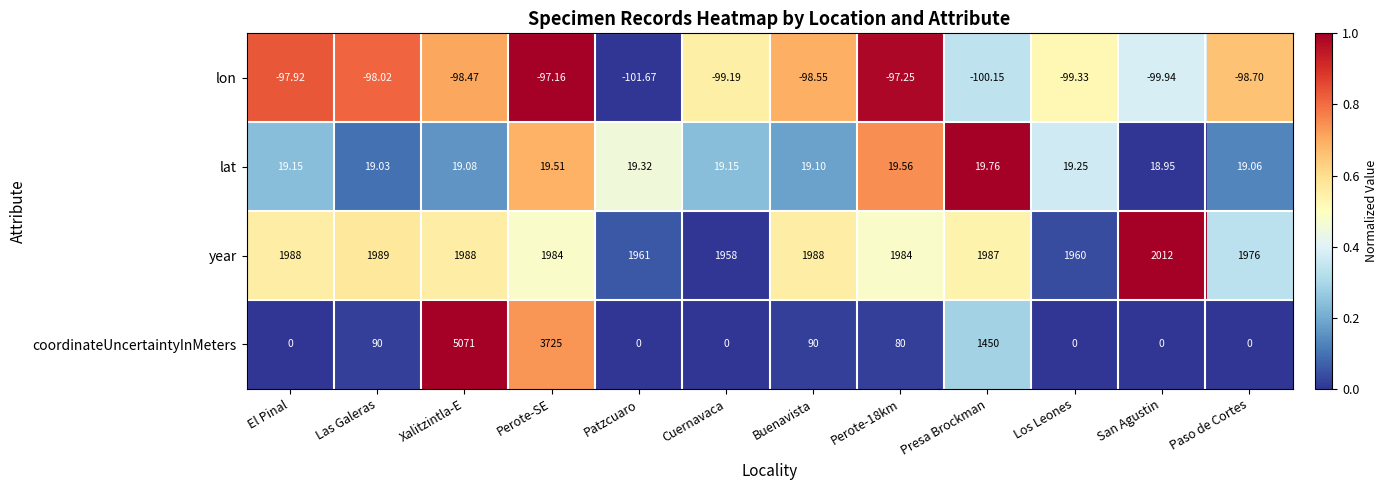

Rank the series at Presa Brockman from lowest to highest value.

lon, lat, coordinateUncertaintyInMeters, year